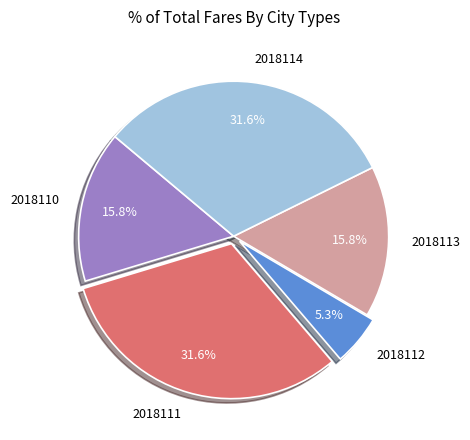

To the nearest percent, what portion does 2018111 represent?

32%